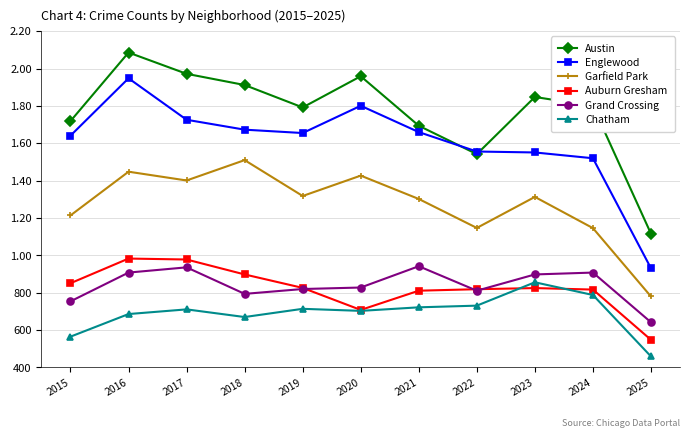

List the series in order of their peak value, lowest first.

Chatham, Grand Crossing, Auburn Gresham, Garfield Park, Englewood, Austin